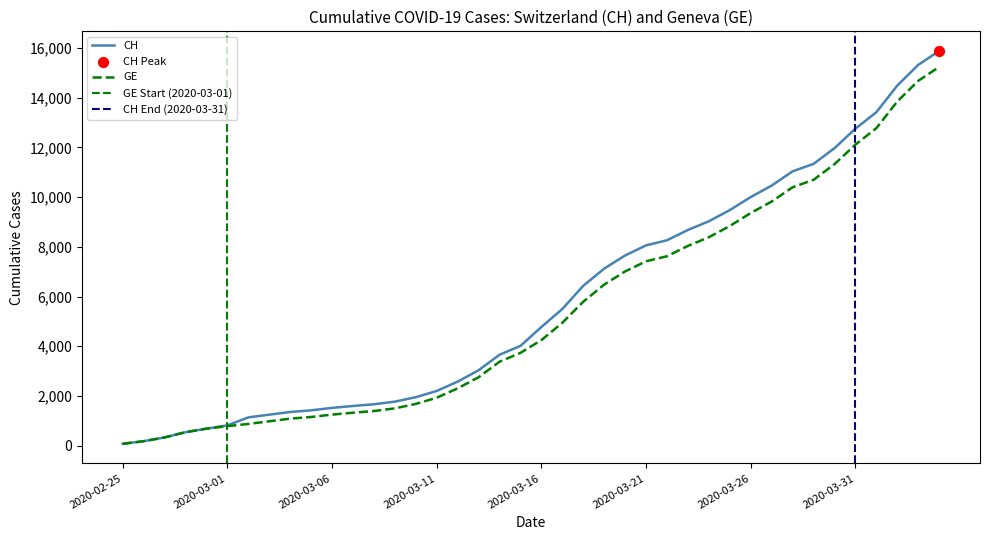

Is the value of CH at 2020-02-29 greater than the value of GE at 2020-03-27?

No